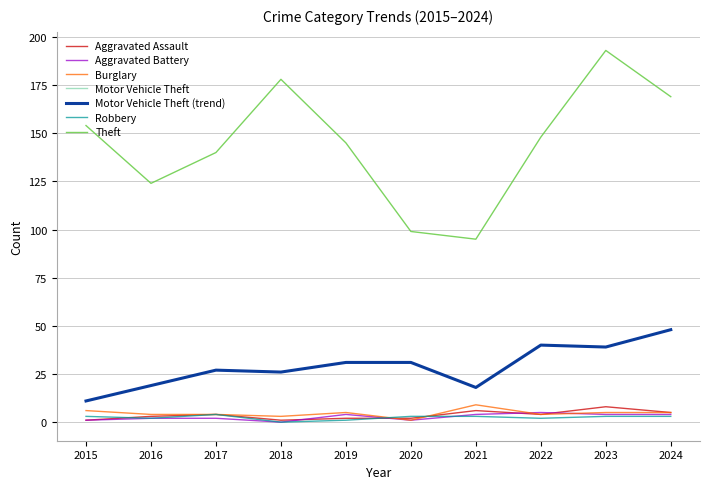

Is this an area chart (filled region under the line)?

No